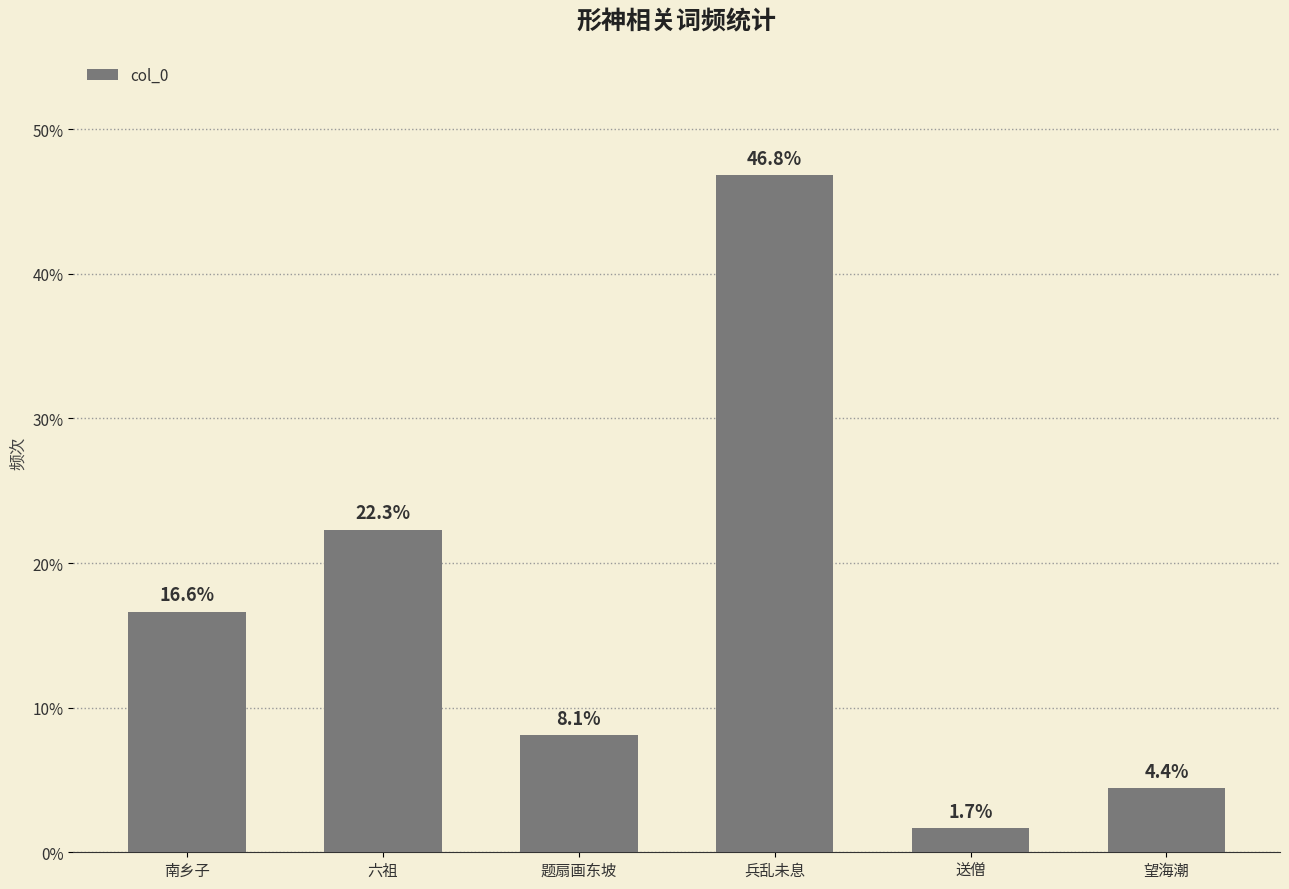

Reading left to right, what are all the values shown in this chart?

16.6	22.3	8.1	46.8	1.7	4.4